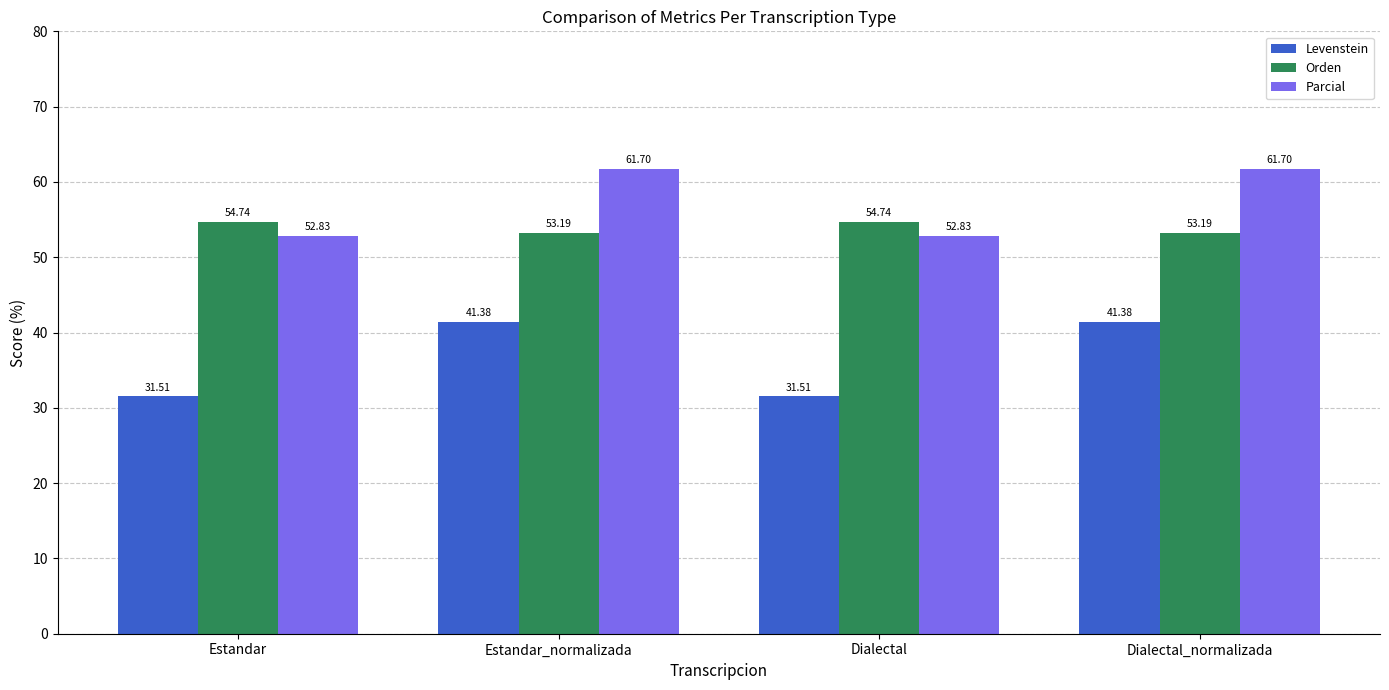

Reading right to left, list all the values displayed in this chart.

Levenstein: 41.4	31.5	41.4	31.5
Orden: 53.2	54.7	53.2	54.7
Parcial: 61.7	52.8	61.7	52.8